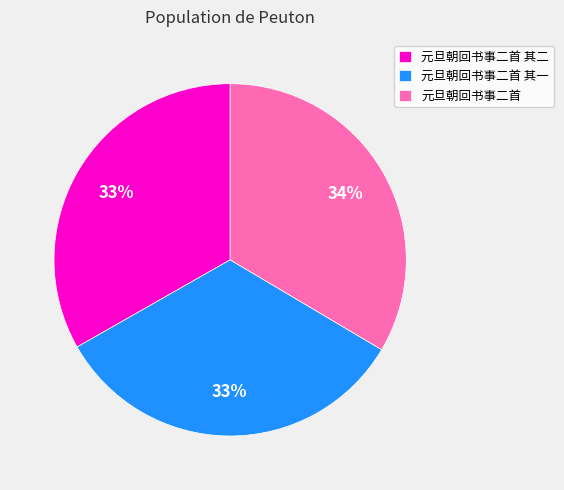

To the nearest percent, what is the average slice percentage?

33%